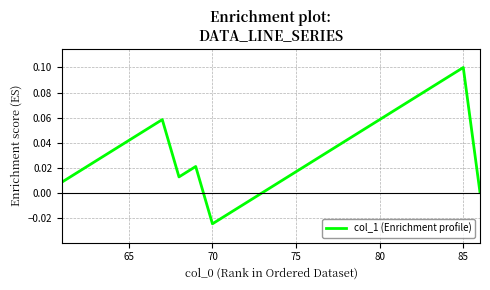

Which category has the lowest value across all series?

70